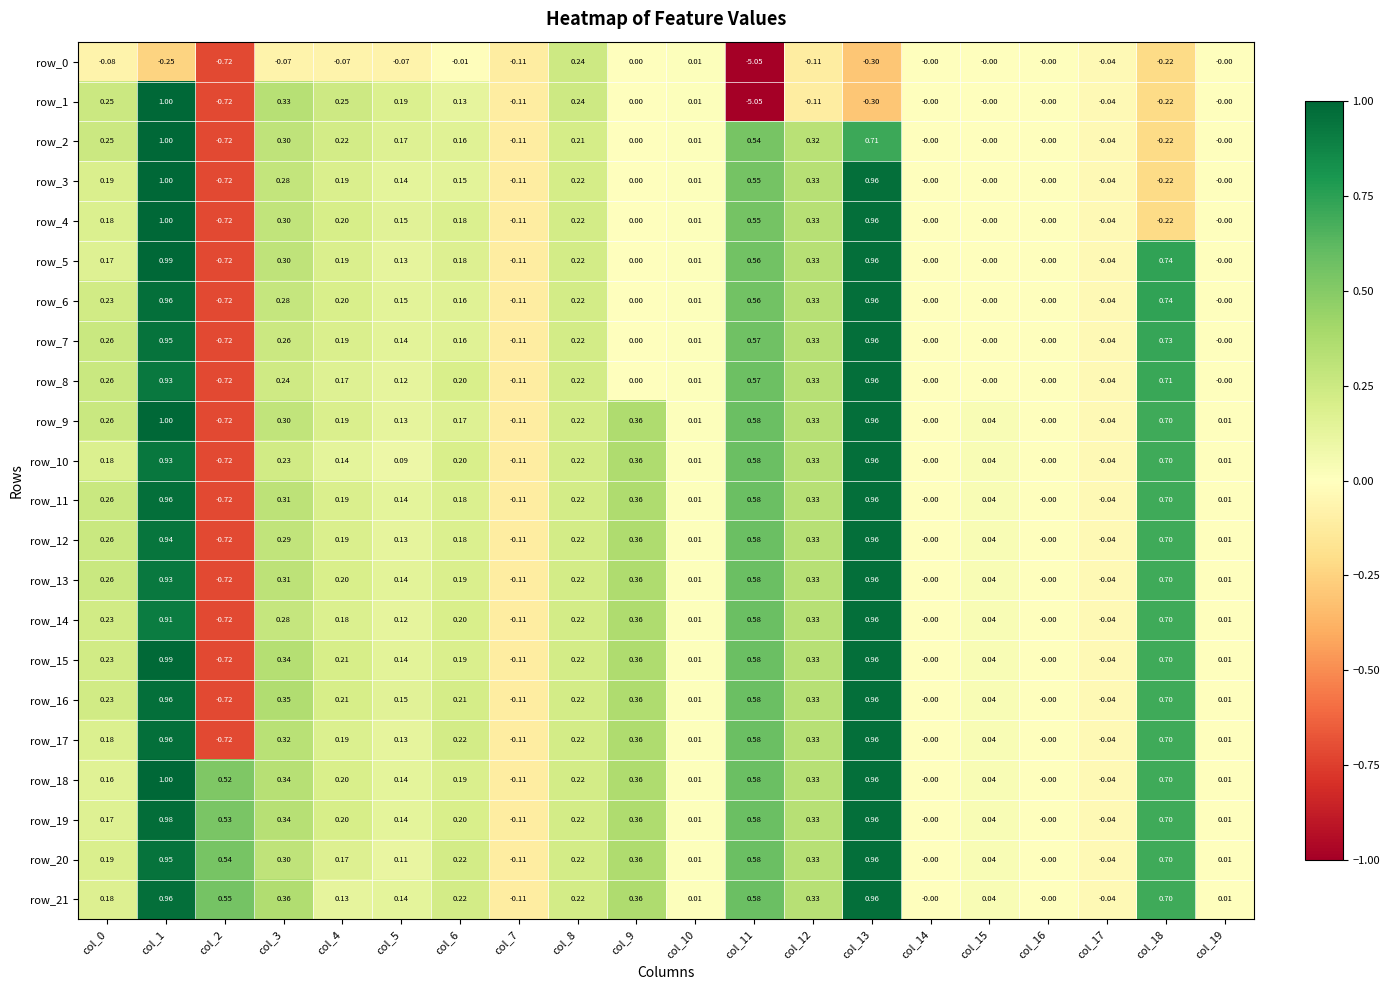

Count the number of categories in the chart.

20